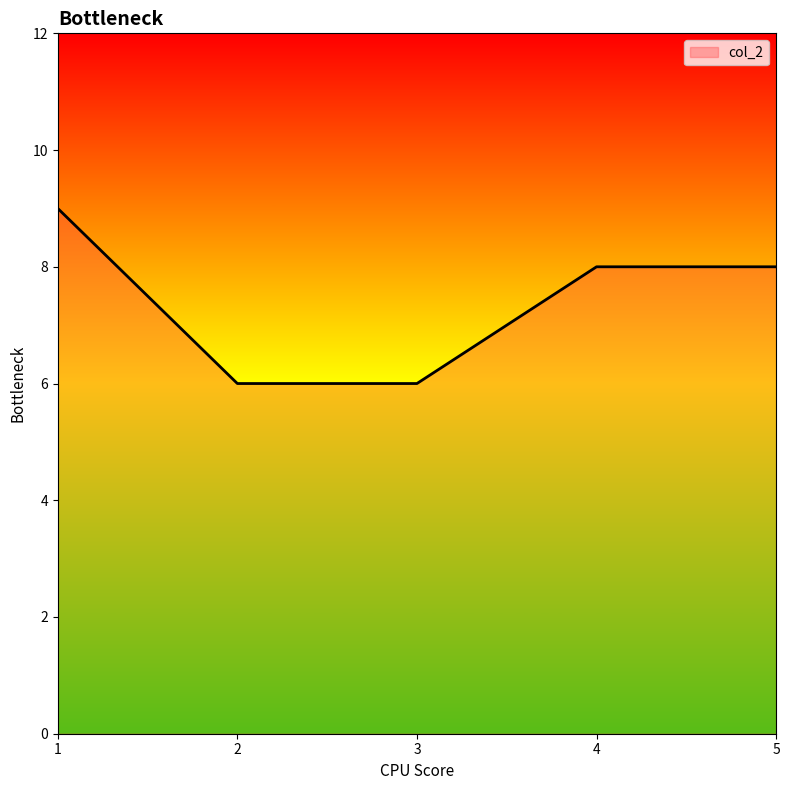

The value at 5 is 12. True or false?

False